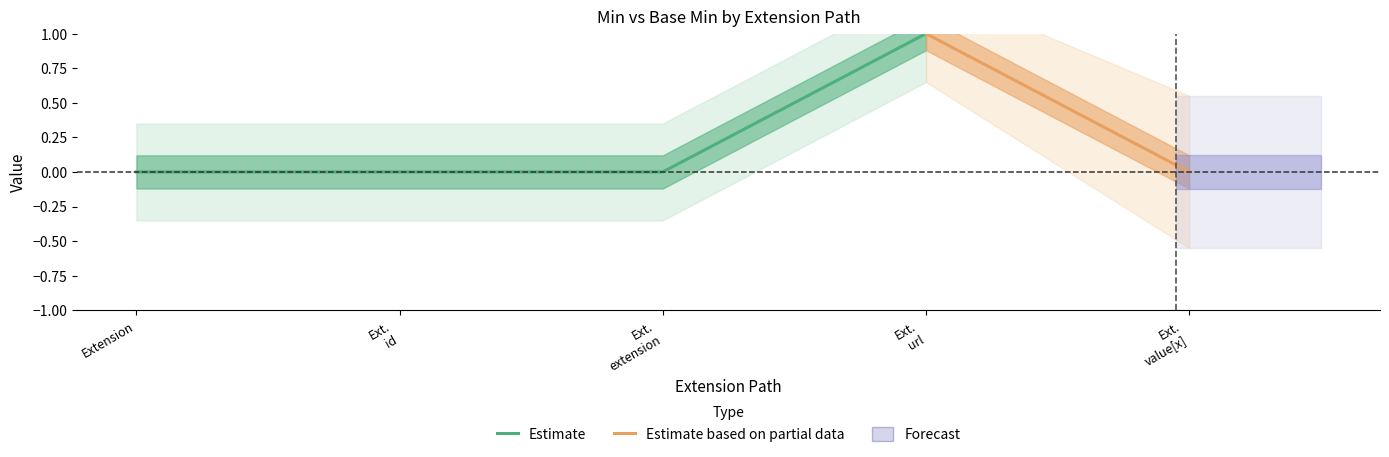

How many data points does each series have?

5